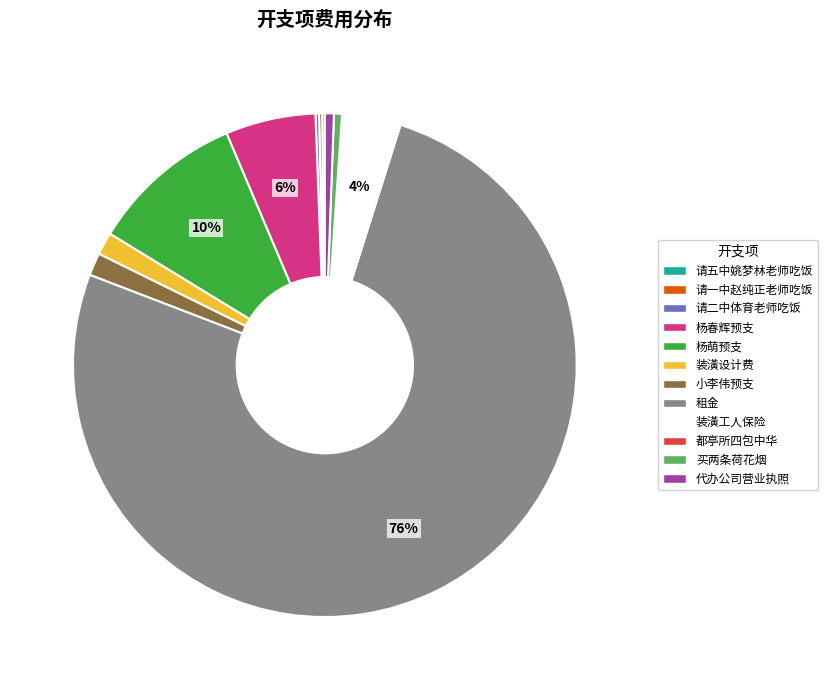

To the nearest percent, what is the difference between the largest and smallest slice percentages?

76%